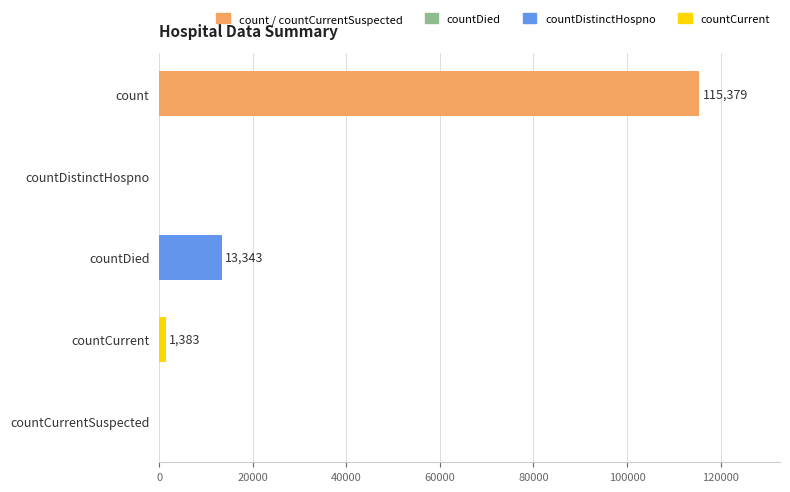

What is the sum of all values?

130105